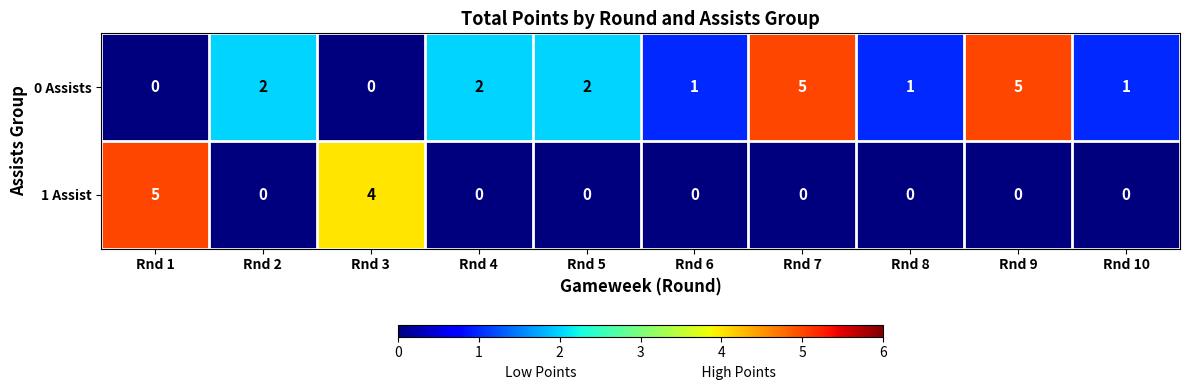

What is the difference between the highest and lowest values at Rnd 1?

5